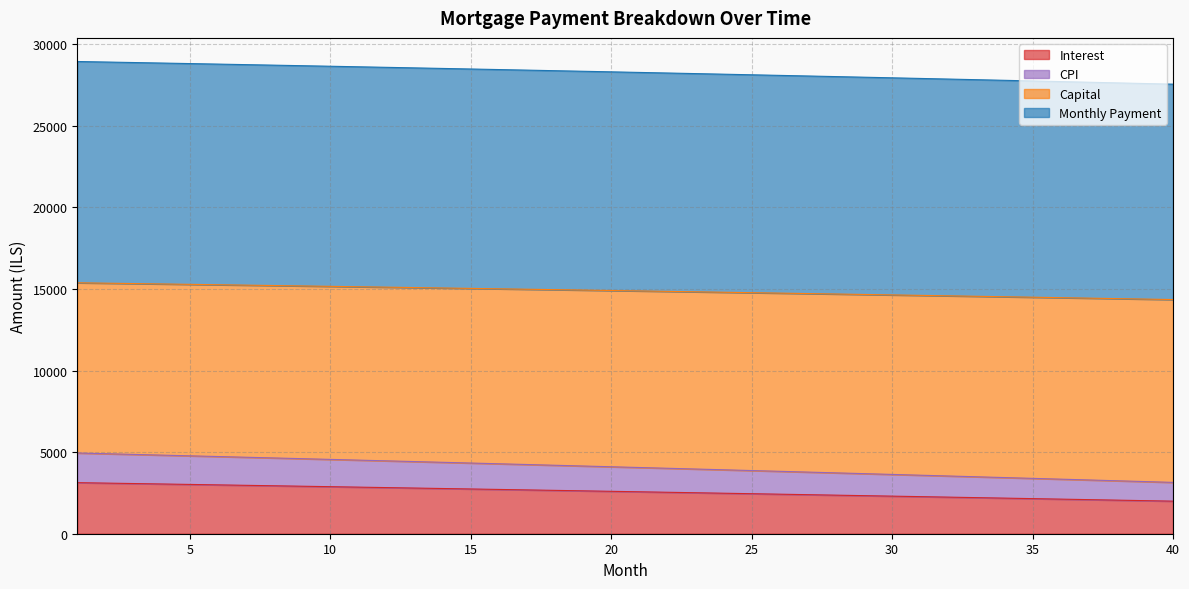

Which has a higher value, 33 or 28?

28